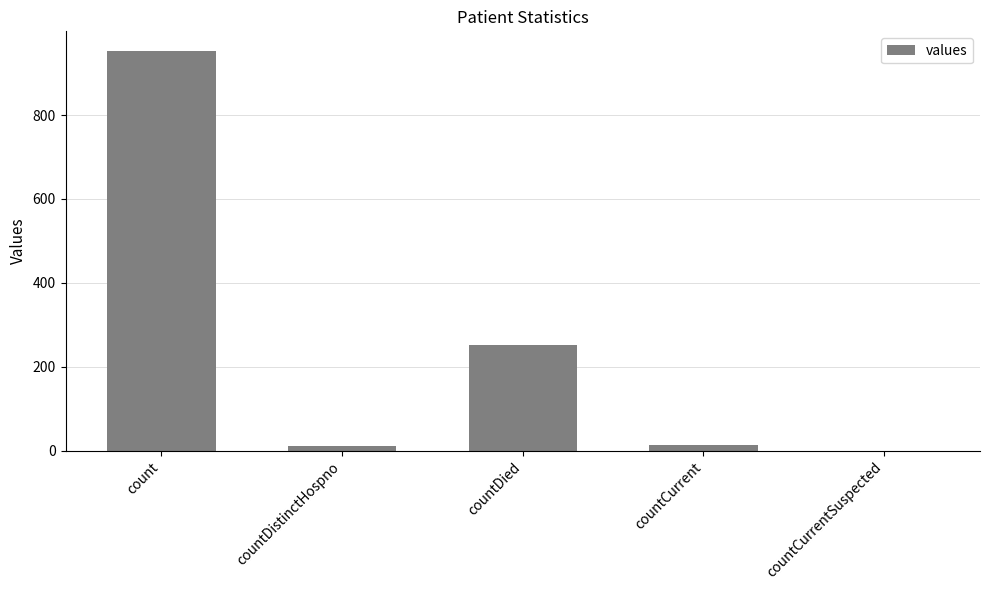

What is the approximate value at countCurrent?

13